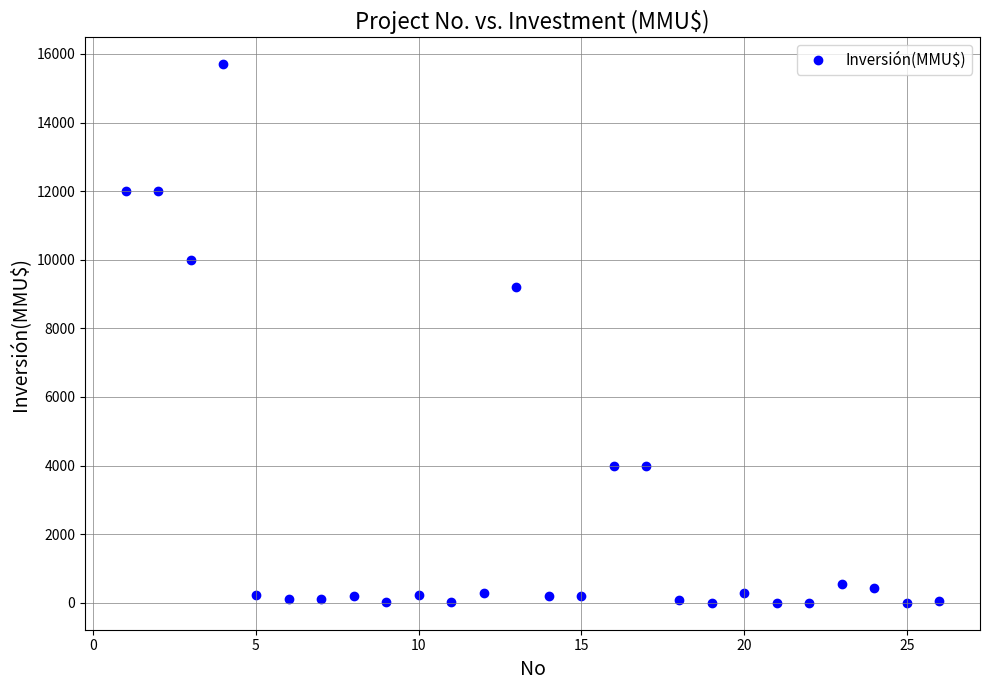

What Y value in the scatter plot is closest to 7847?

9198